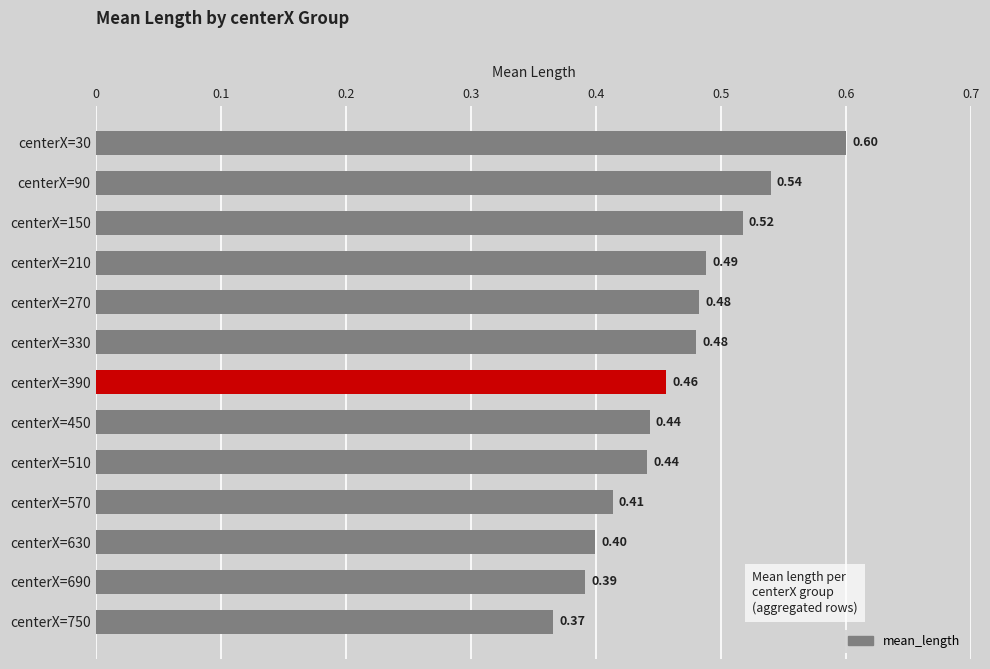

Between centerX=690 and centerX=630, which is larger?

centerX=630